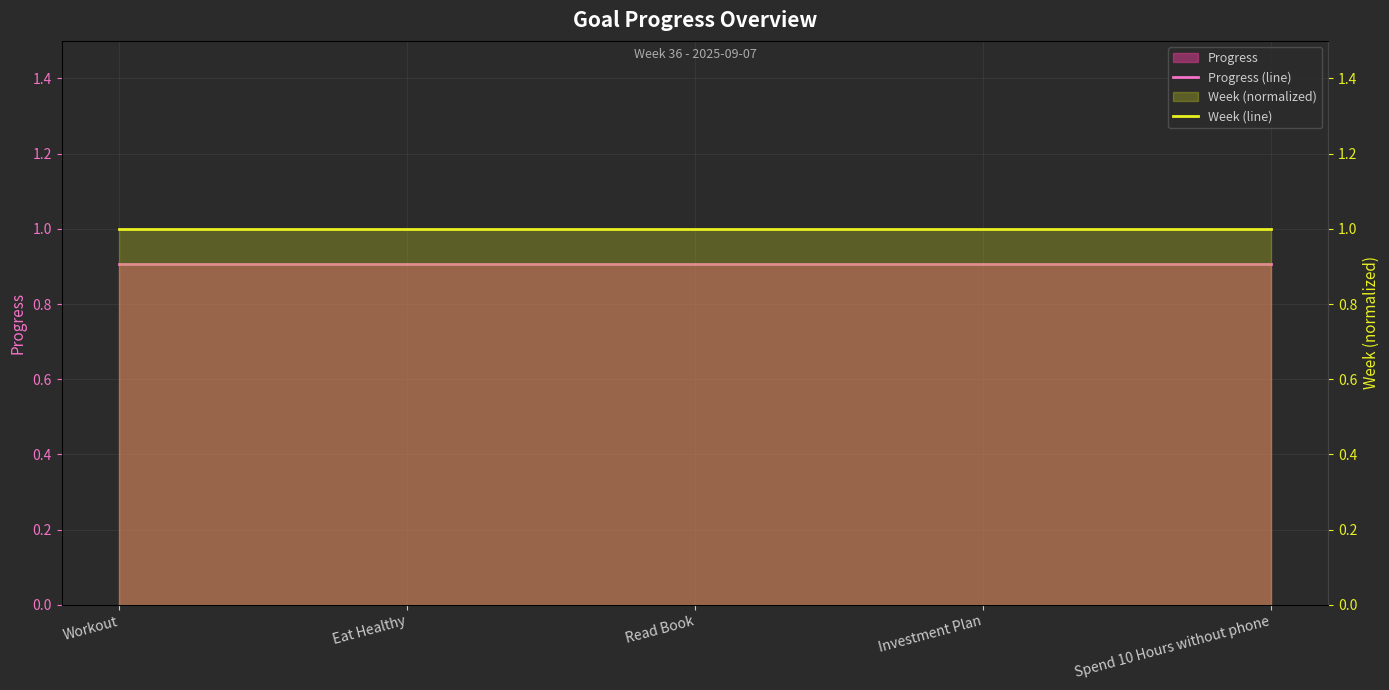

Where is Week (line) nearest to the value 1?

Workout